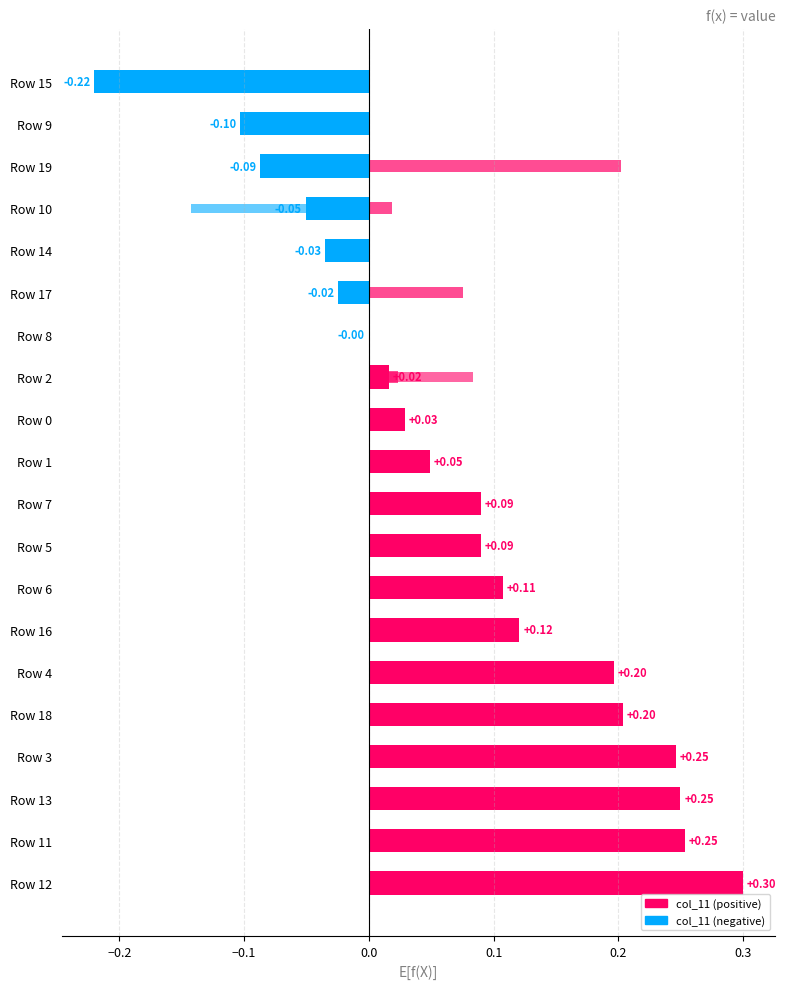

What is the smallest value displayed?

-0.2